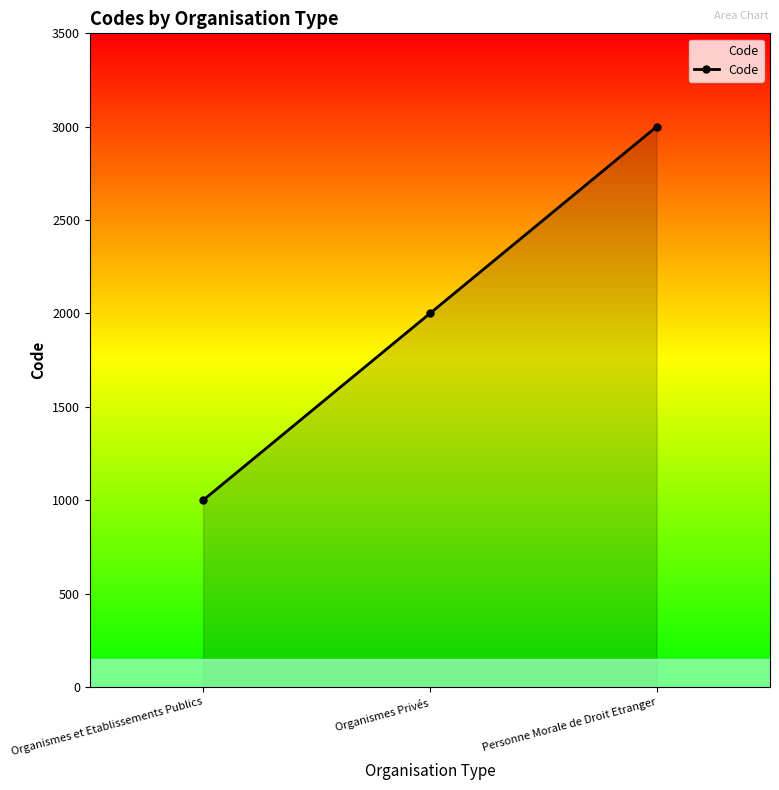

How many values are between 1000 and 3000?

3